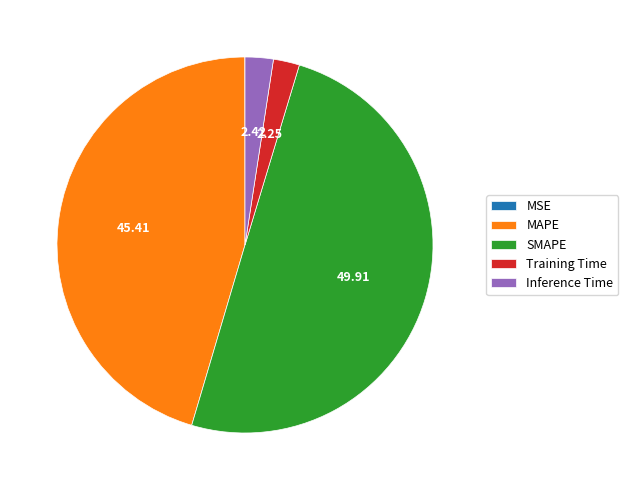

True or false: Inference Time accounts for 2% of the total.

True